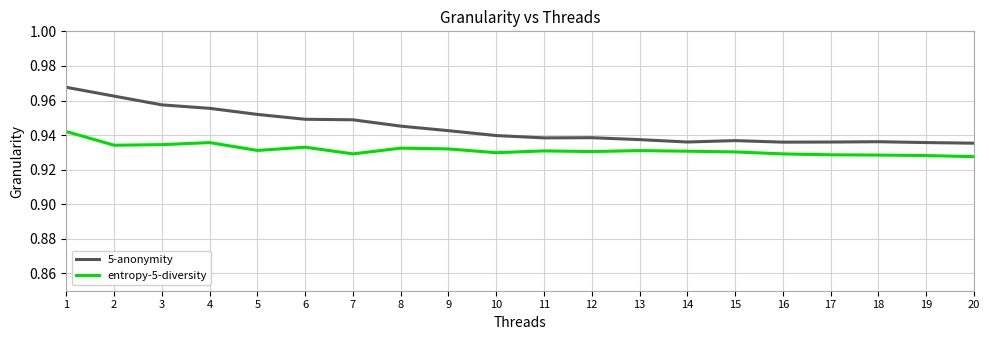

True or false: entropy-5-diversity and 5-anonymity cross at least once.

False